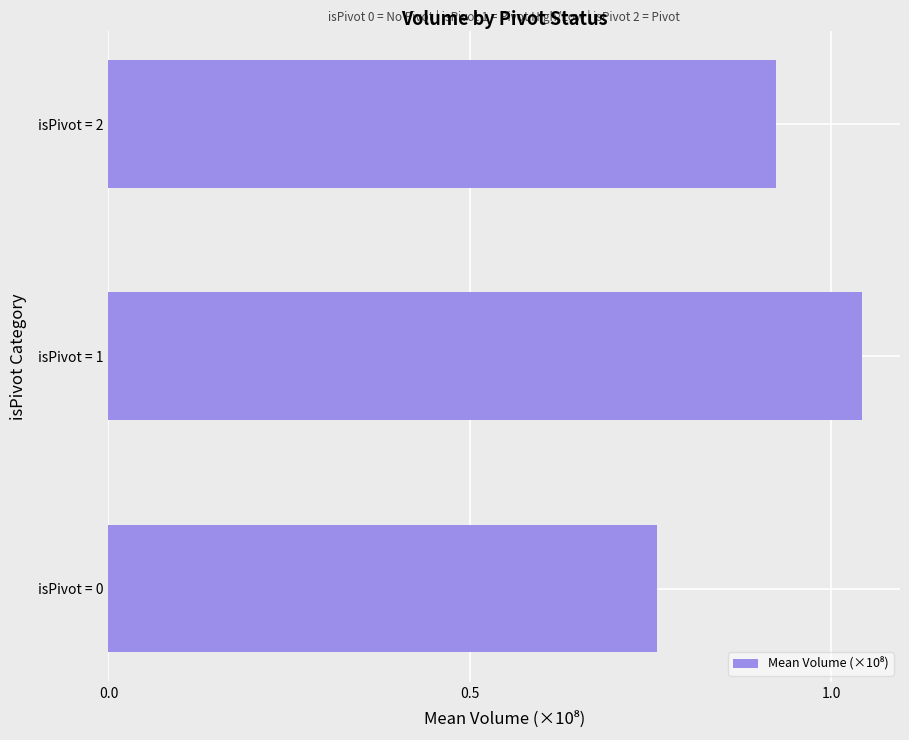

At which category does the chart reach its minimum across all series?

isPivot = 0